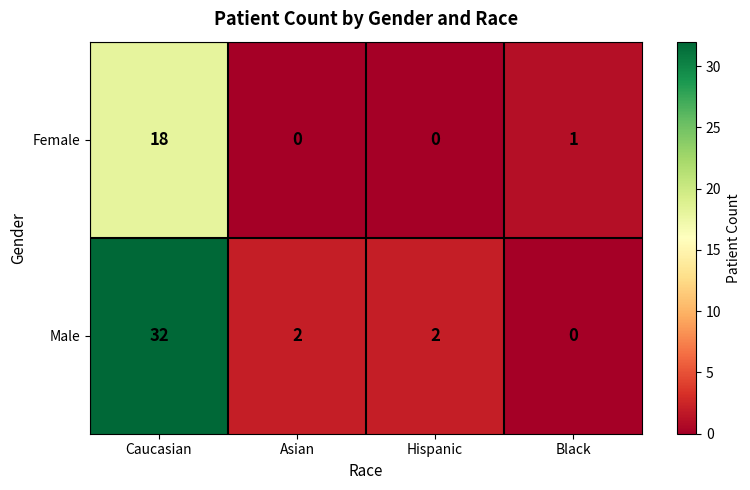

Is it true that Male equals 0 at Black?

True